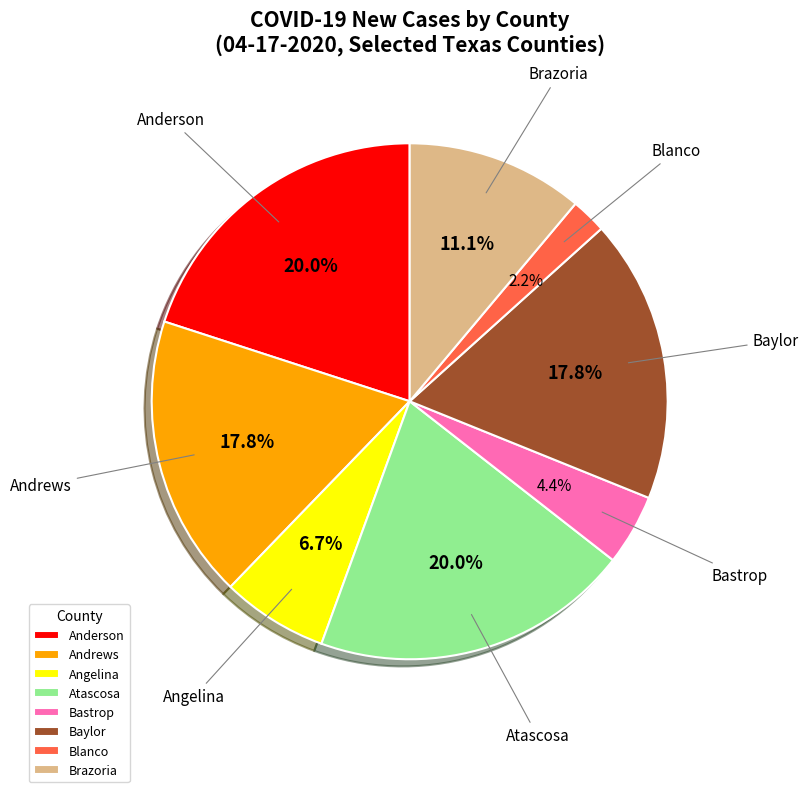

The Baylor slice represents 10% of the pie. True or false?

False